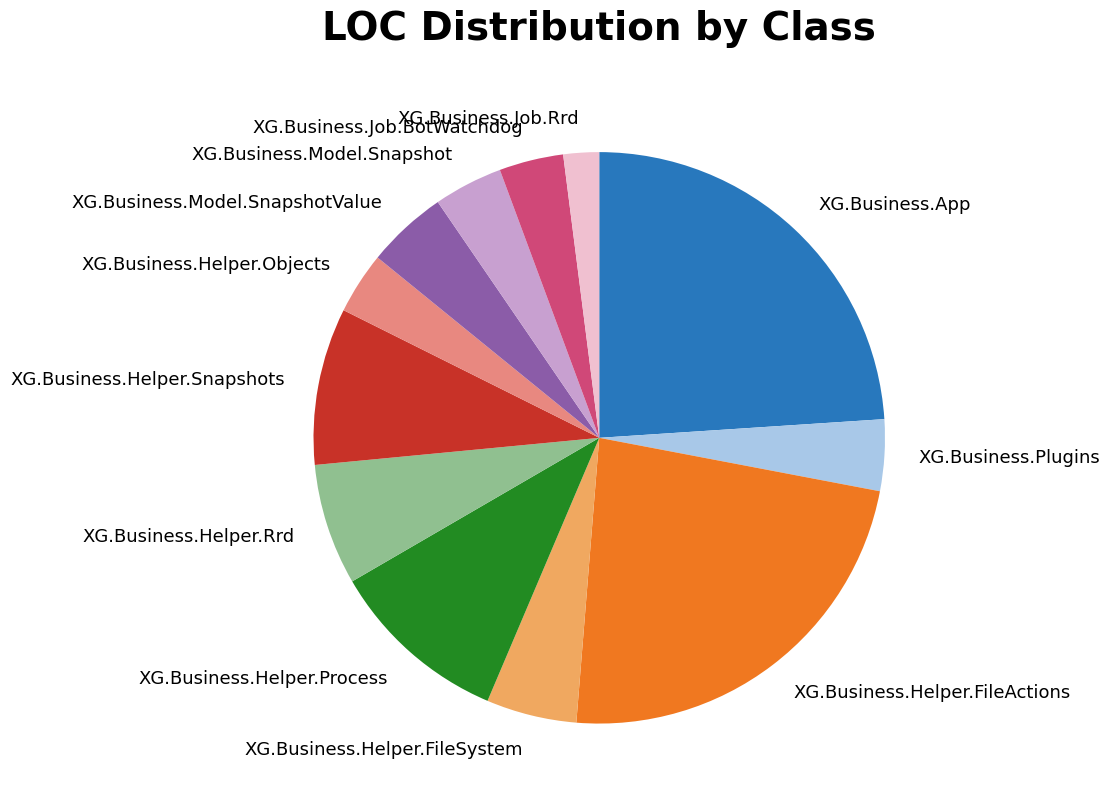

What is the smallest slice in the pie chart?

XG.Business.Job.Rrd